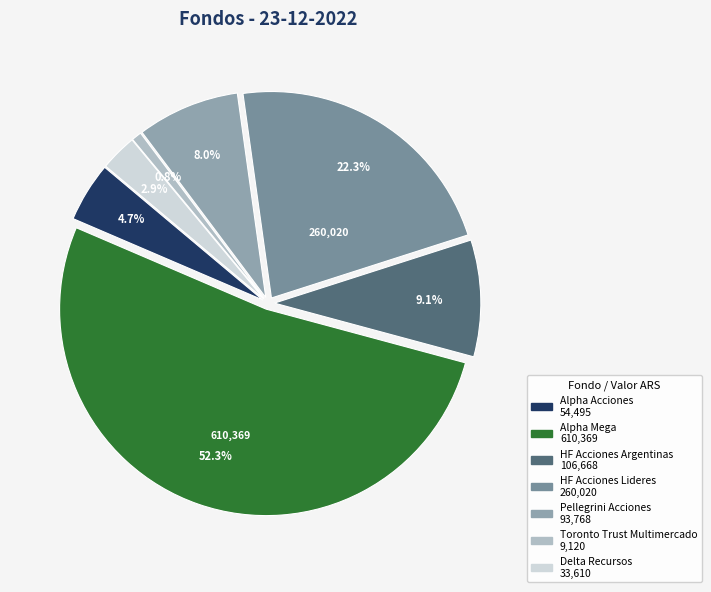

Which category has the biggest portion of the pie?

Alpha Mega